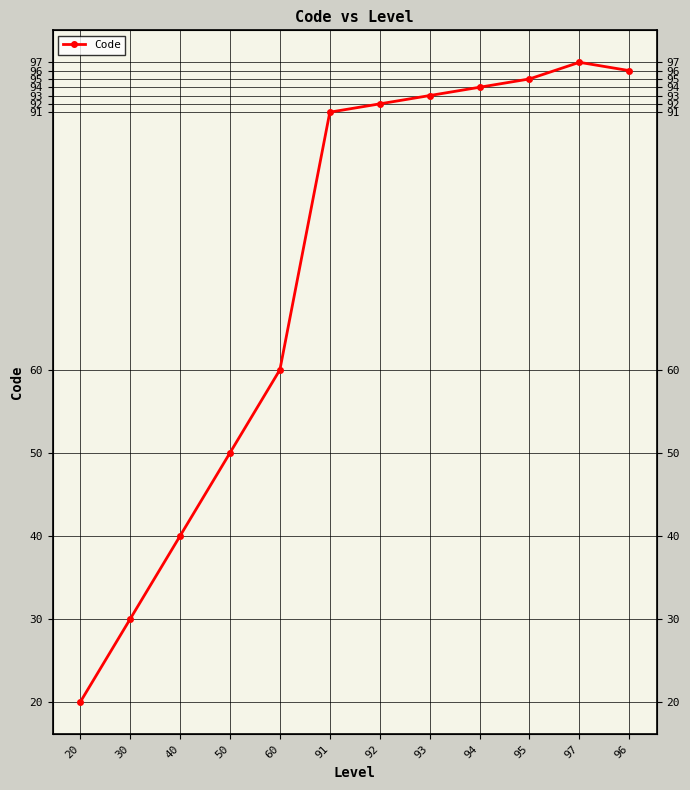

Rank the categories by value from highest to lowest.

97, 96, 95, 94, 93, 92, 91, 60, 50, 40, 30, 20